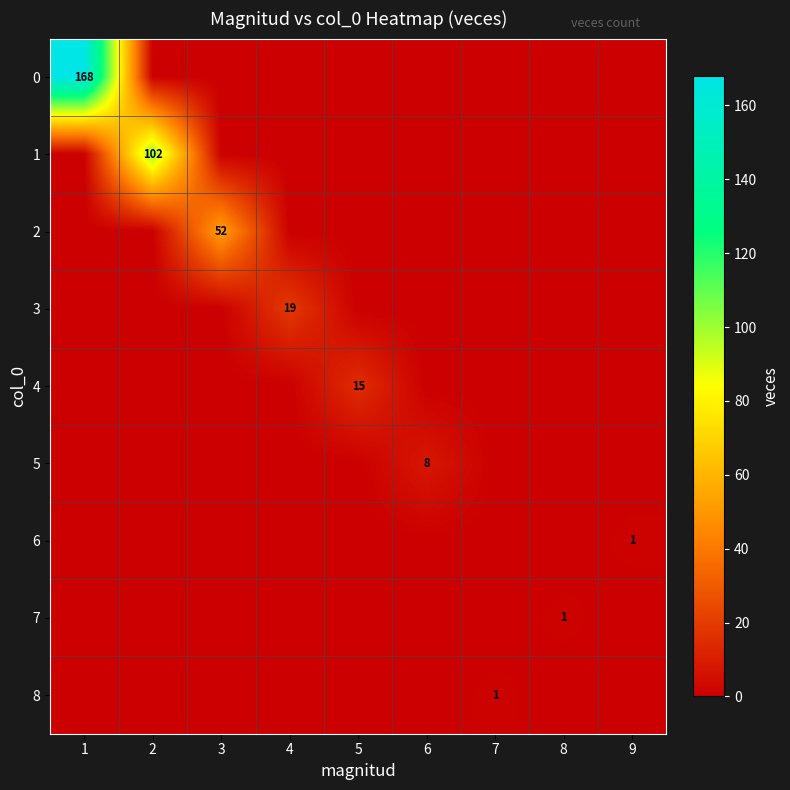

Count the number of data series in this chart.

9